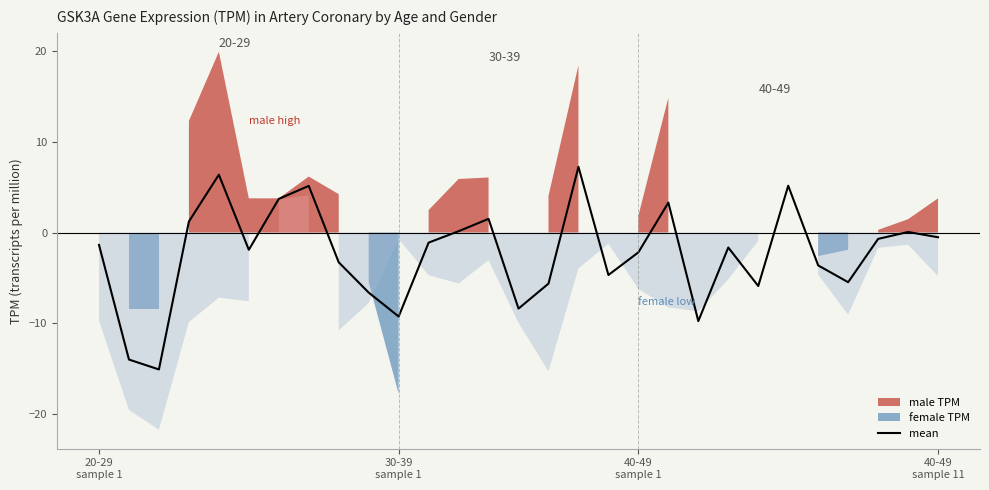

At which category does the data reach its first local peak?

4